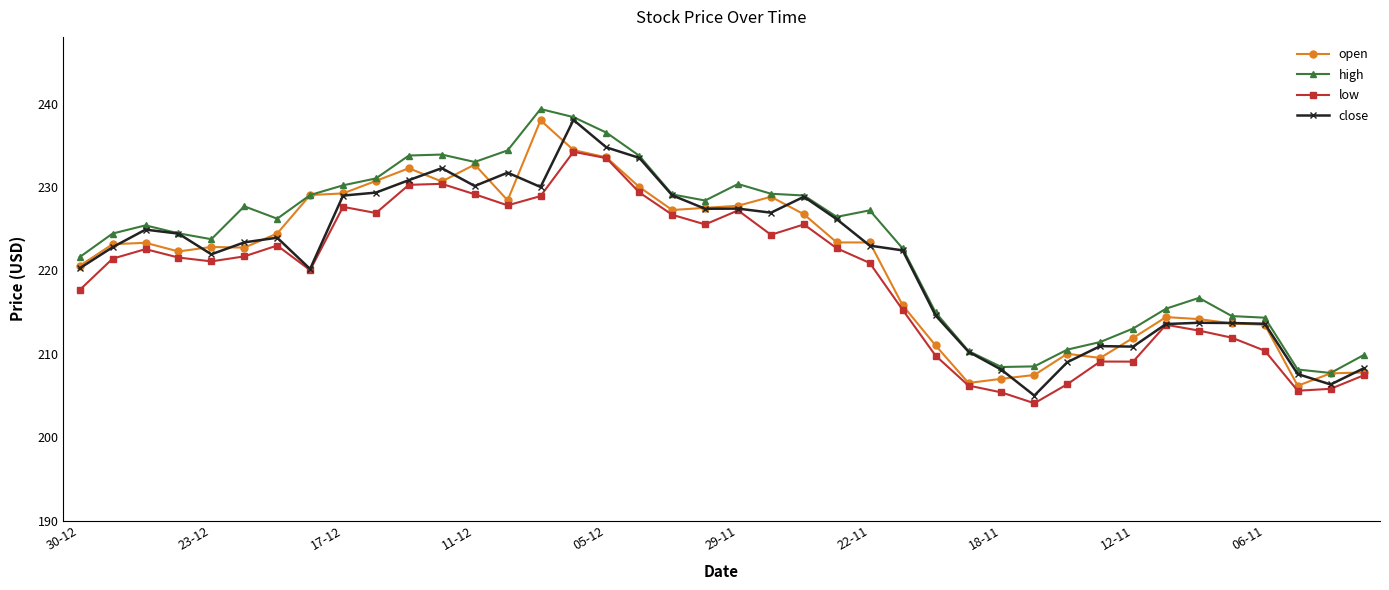

What is the minimum value for high?

207.7